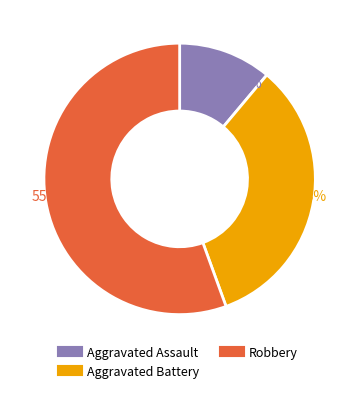

How many slices are in this pie chart?

3